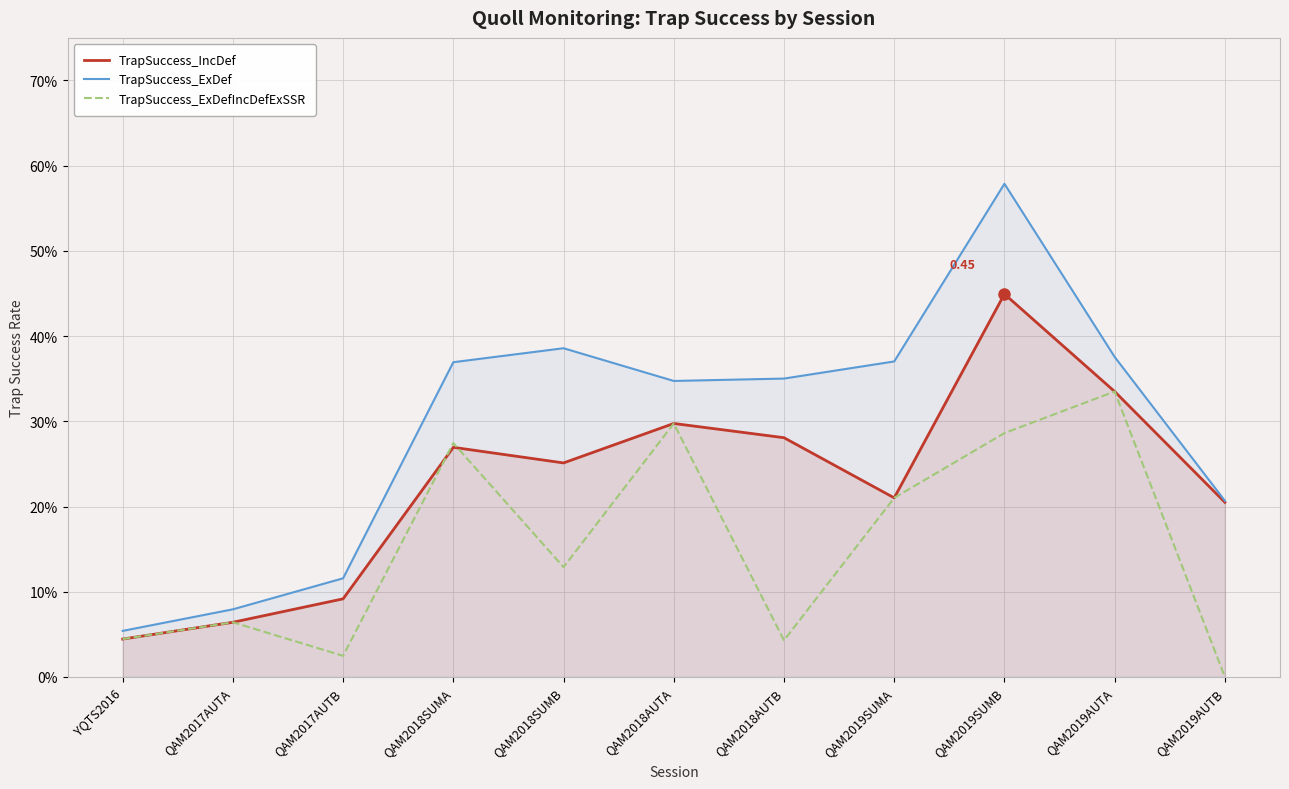

True or false: TrapSuccess_ExDefIncDefExSSR and TrapSuccess_IncDef cross at least once.

True